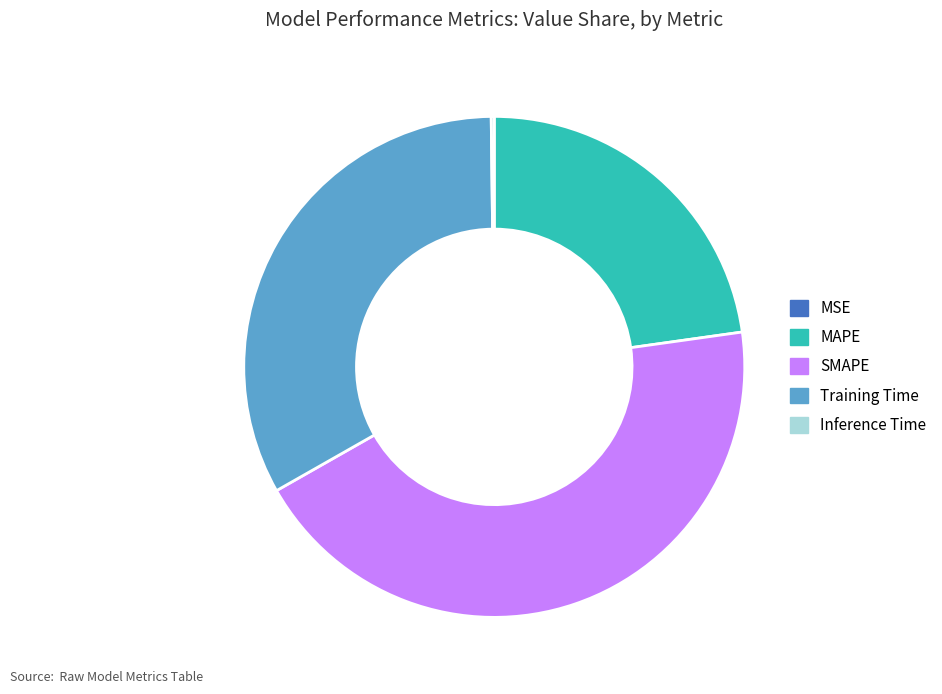

Which has a higher value, Training Time or MAPE?

Training Time